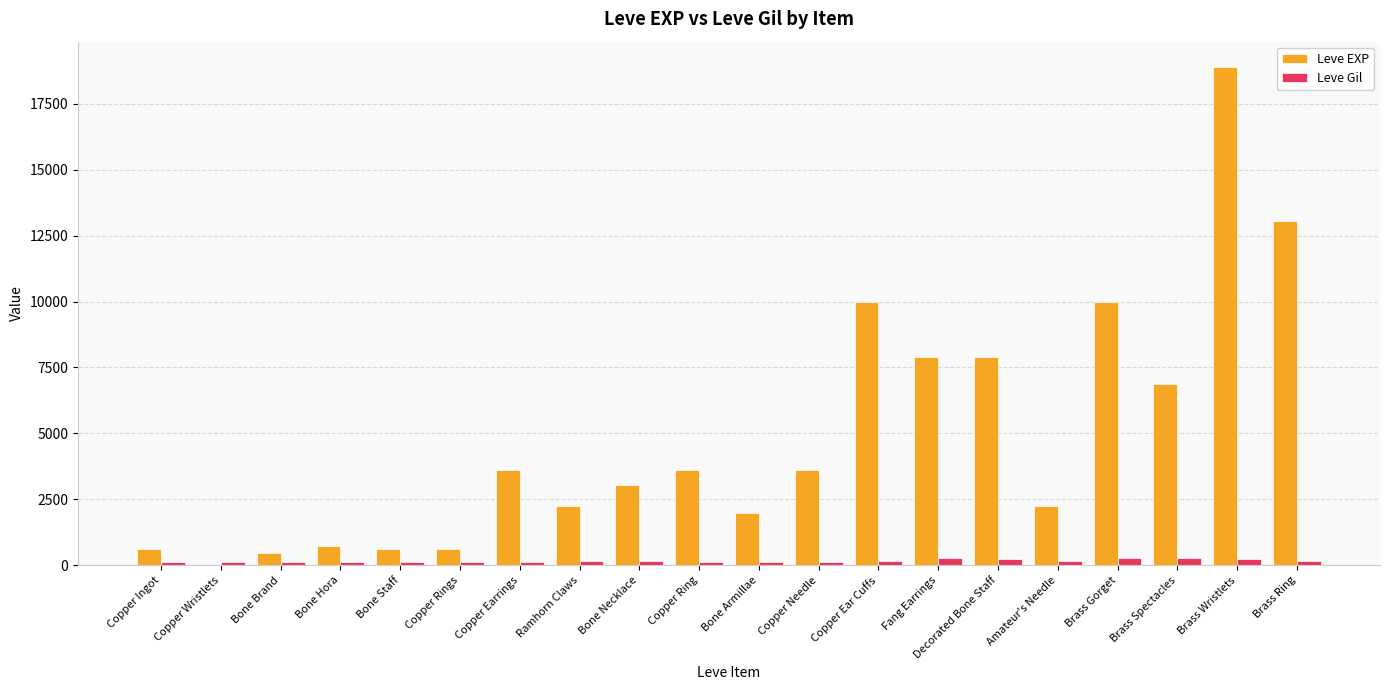

What is the spread (max minus min) of values at Brass Spectacles?

6592